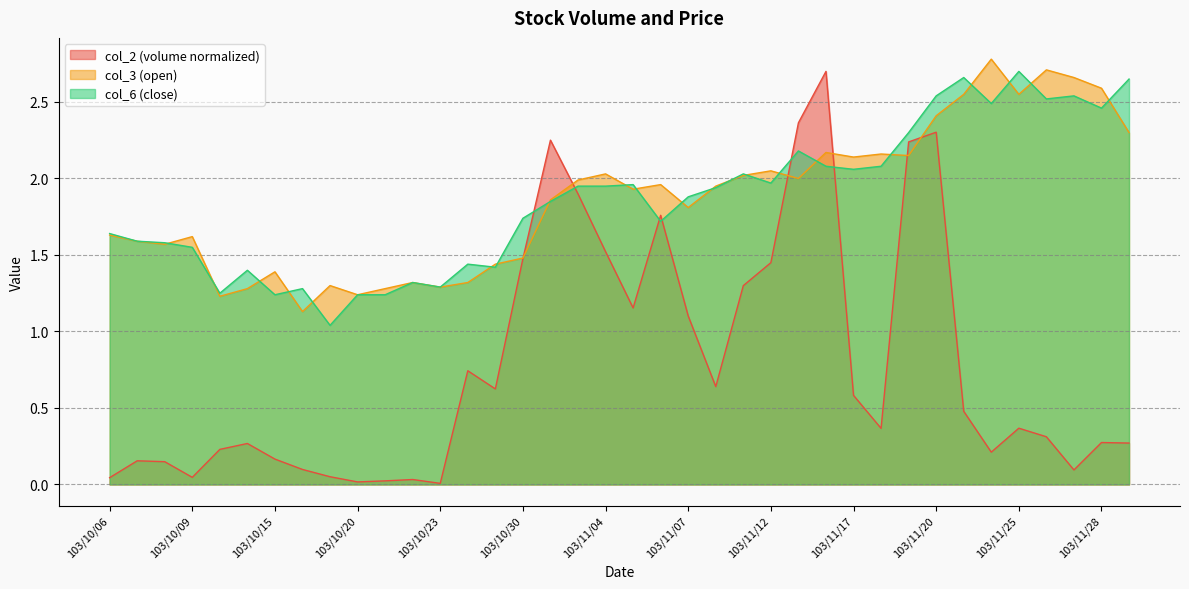

What is the label of the 14th point from the right?

103/11/12